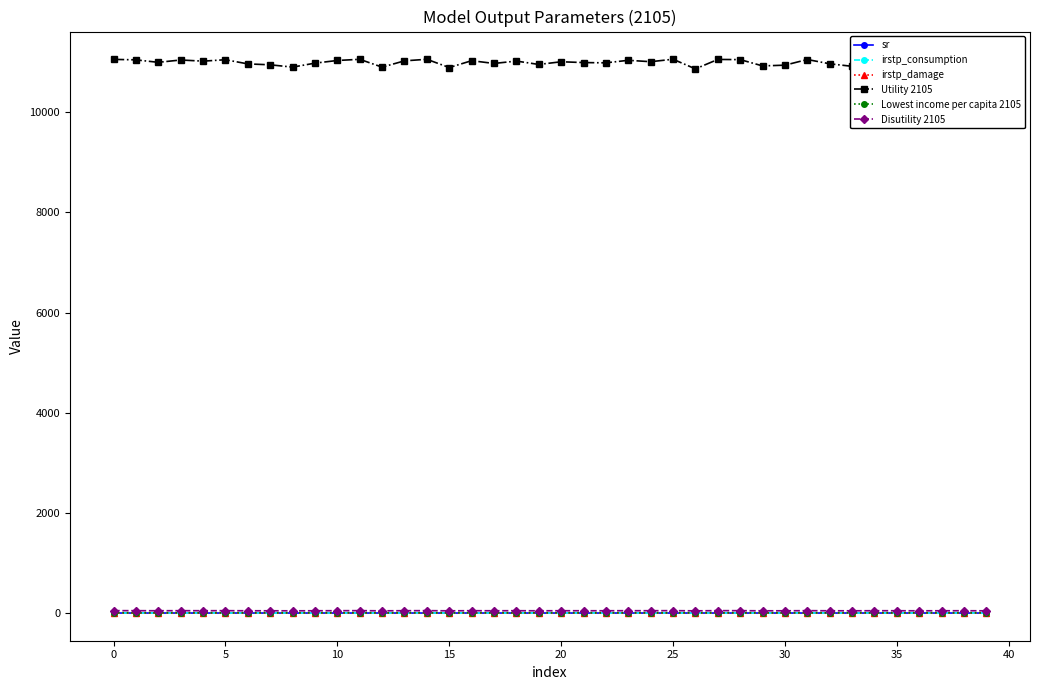

What is the value of the Utility 2105 point at the 15th from the left?

11058.5